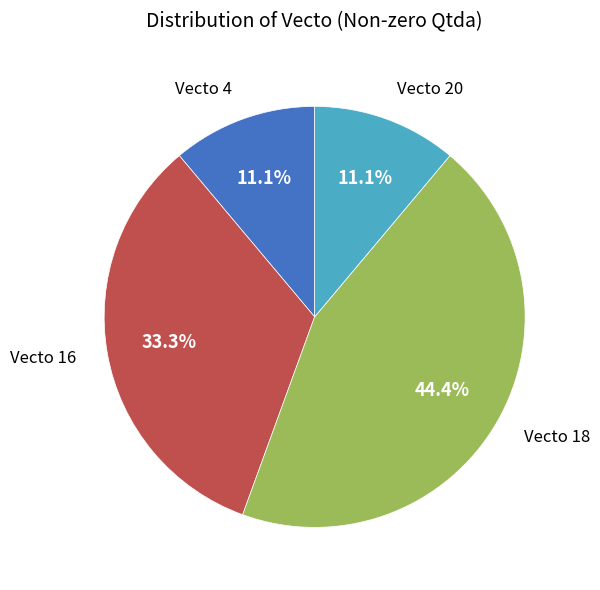

The Vecto 20 slice represents 4% of the pie. True or false?

False